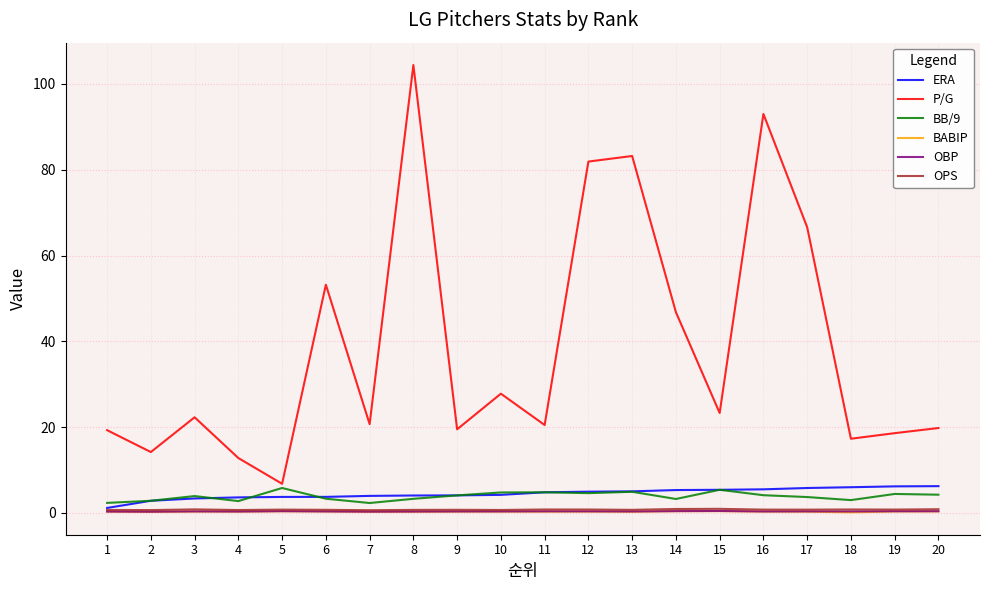

After their last crossing, which series has the higher values: BB/9 or ERA?

ERA